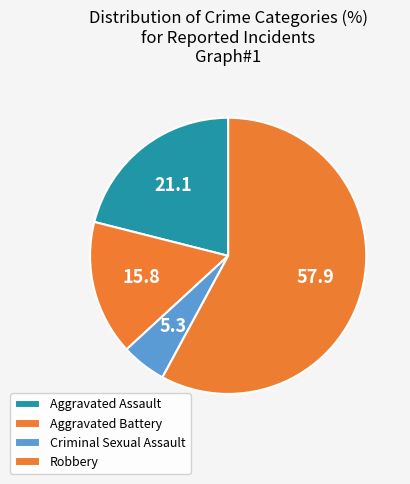

How many slices are in this pie chart?

4